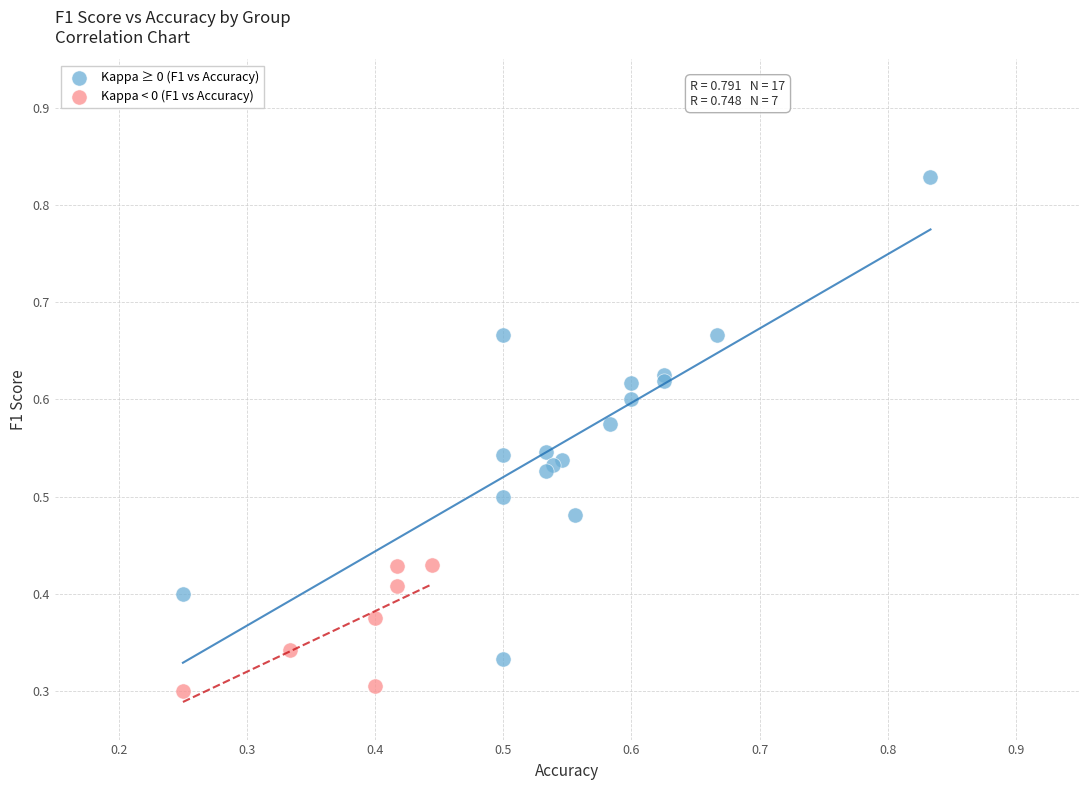

Which series has the largest Y range (max minus min)?

Kappa ≥ 0 (F1 vs Accuracy)